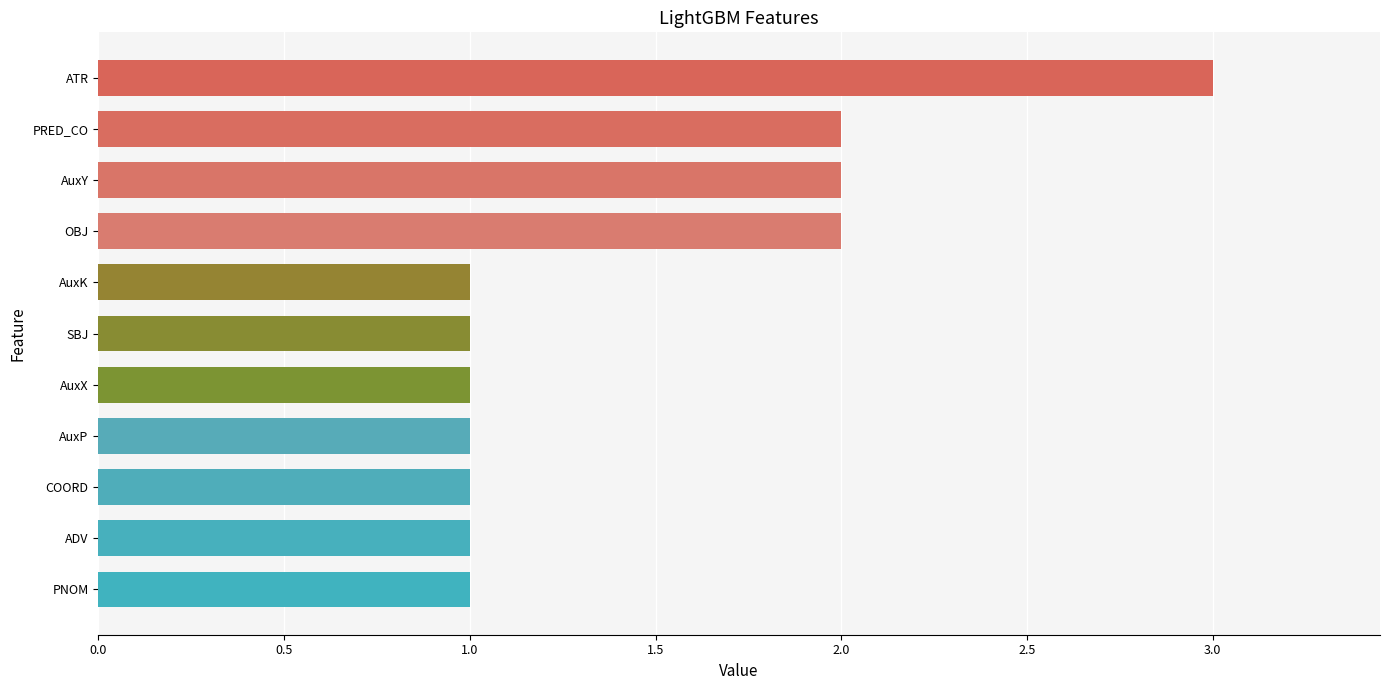

Reading bottom to top, extract all data points from this chart.

1	1	1	1	1	1	1	2	2	2	3